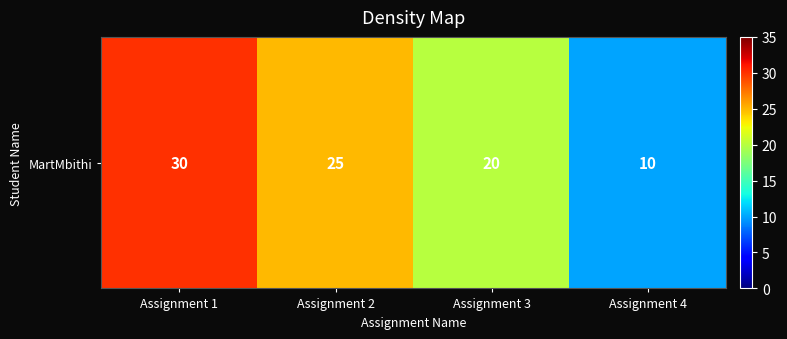

What is the minimum value shown in the chart?

10